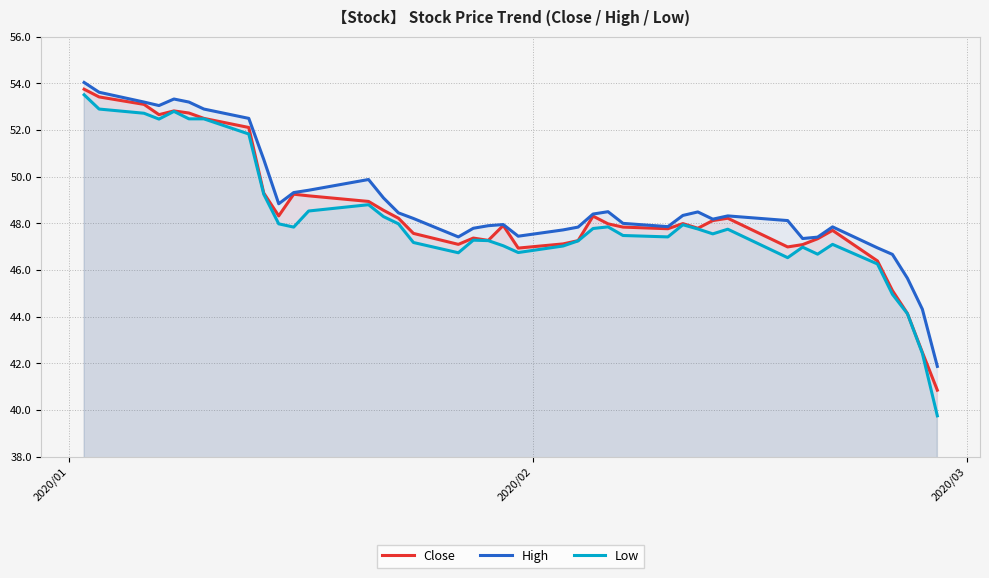

What are all the series names shown in the legend?

Close, High, Low